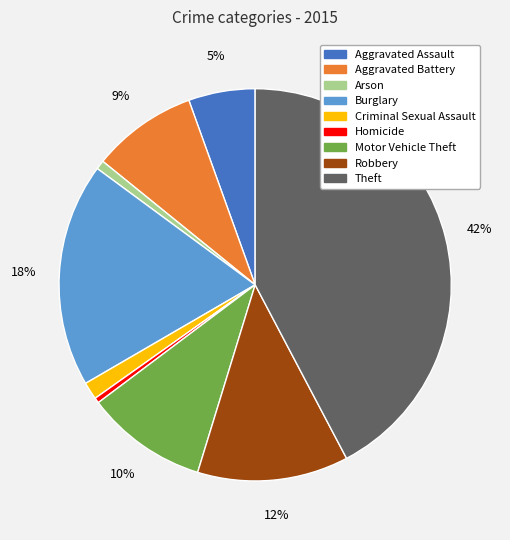

Is there any slice that represents more than half of the pie?

No